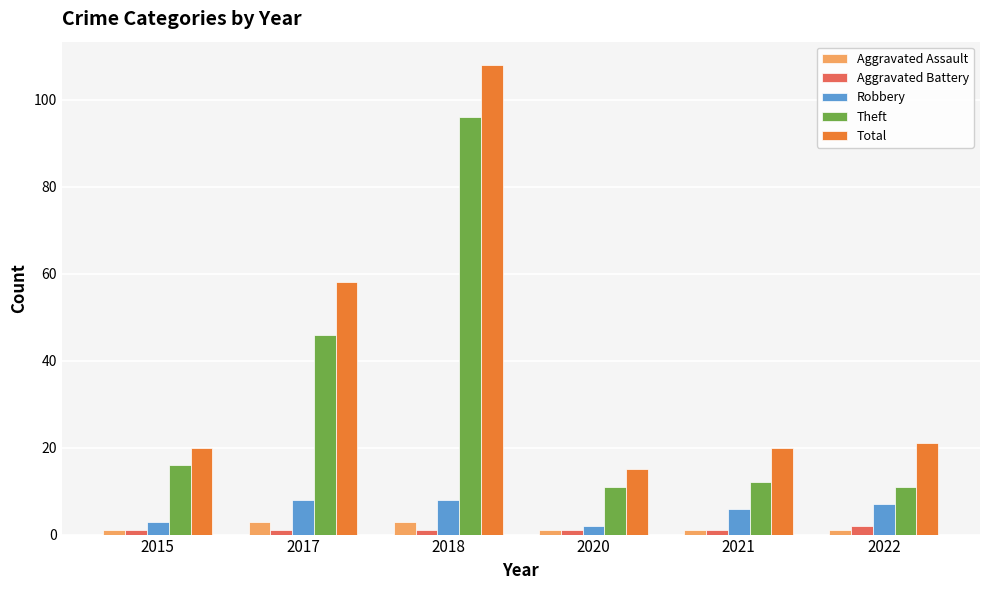

What is the lowest value of the Robbery series?

2